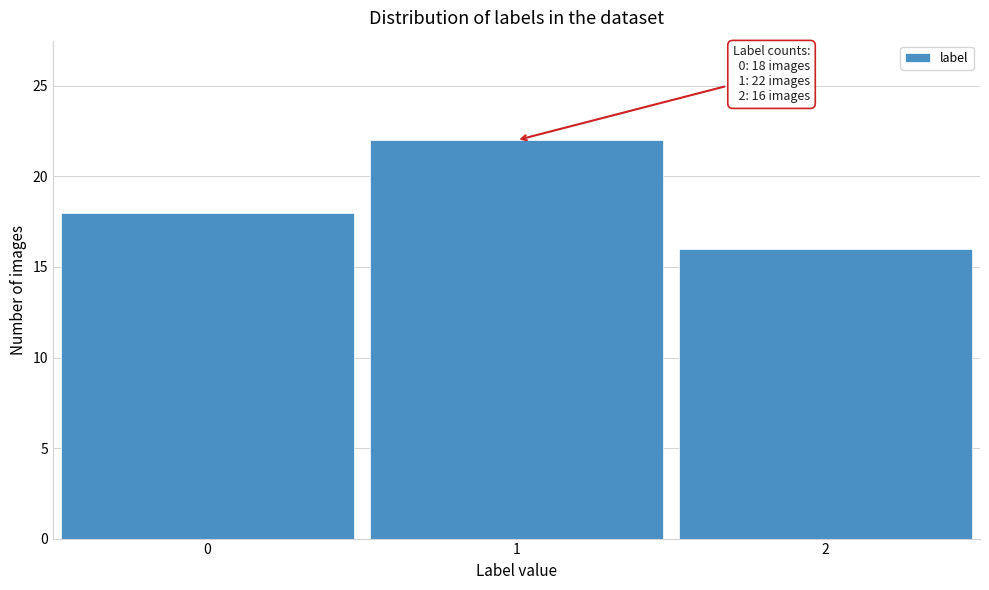

Reading left to right, extract all data points from this chart.

0=18	1=22	2=16